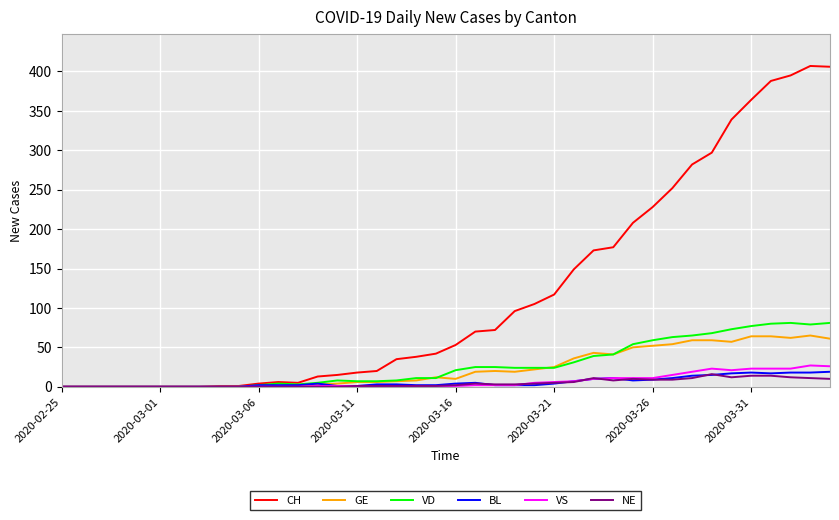

What is the sum of all BL values?

233